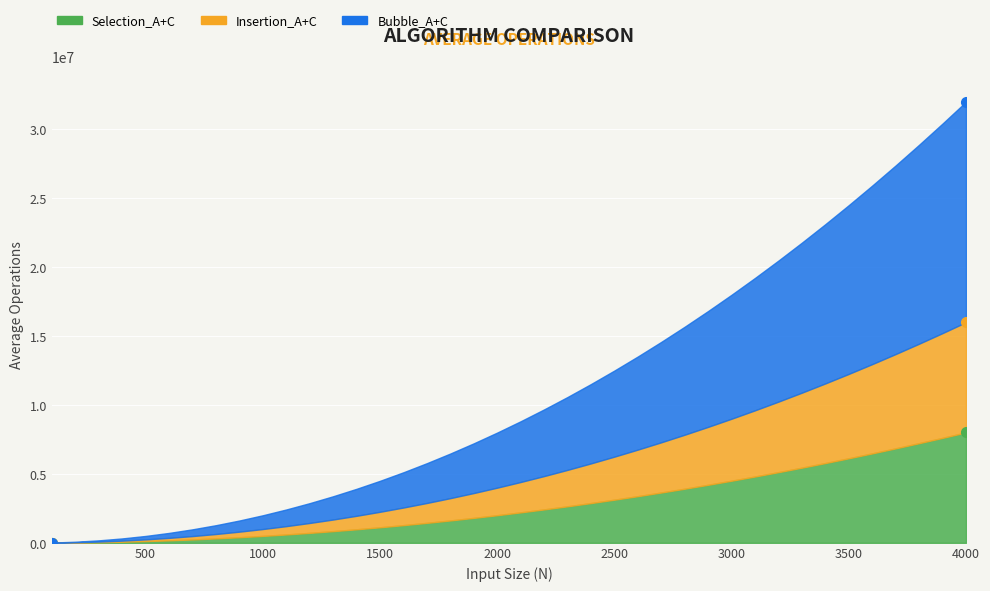

True or false: Selection_A+C and Insertion_A+C cross at least once.

False